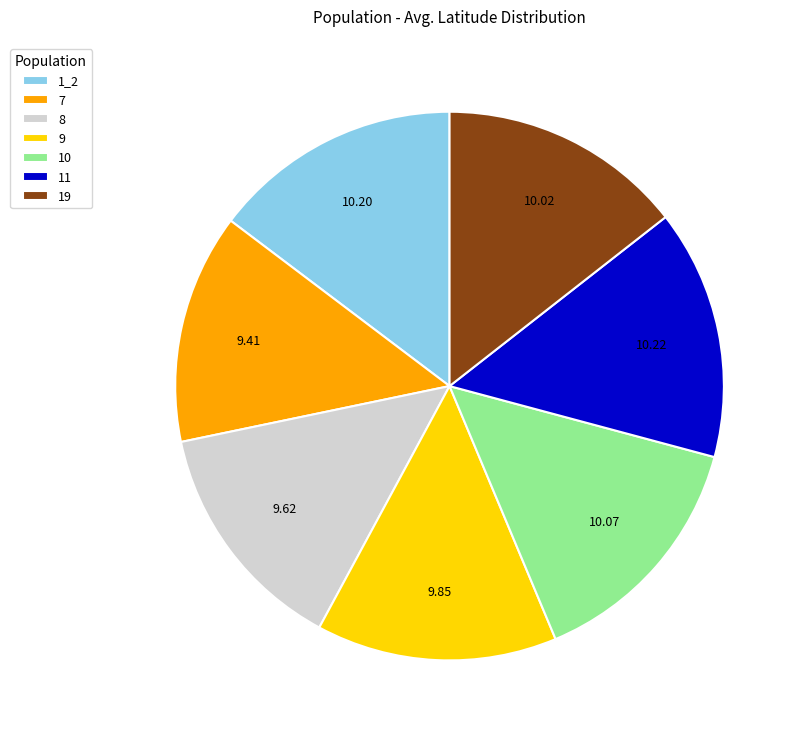

The 9 slice represents 22% of the pie. True or false?

False